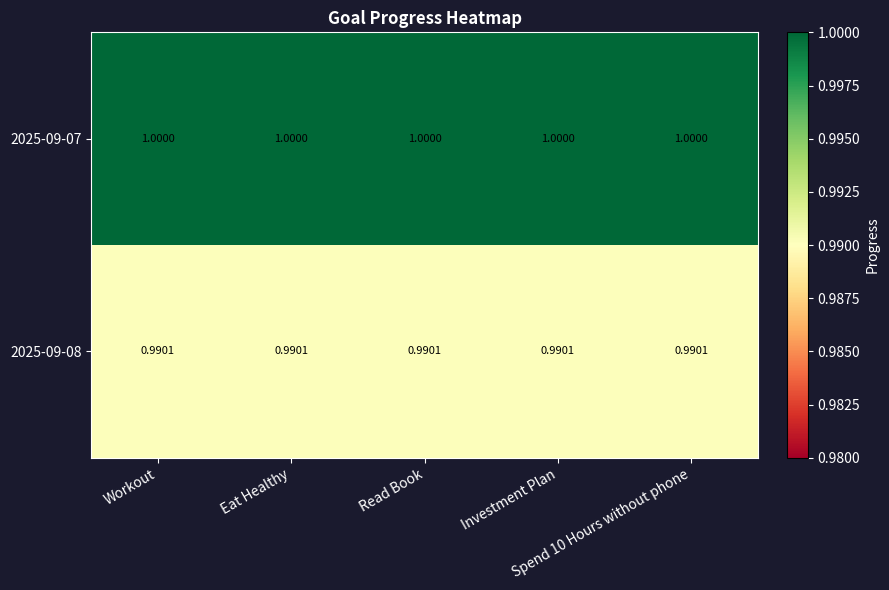

Rank the series at Investment Plan from highest to lowest value.

2025-09-07, 2025-09-08